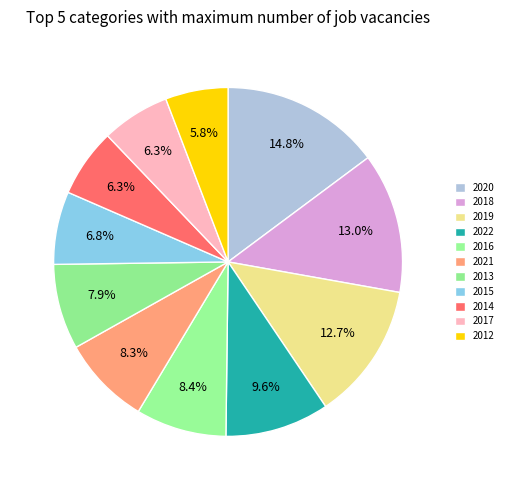

Count the number of slices in the pie.

11